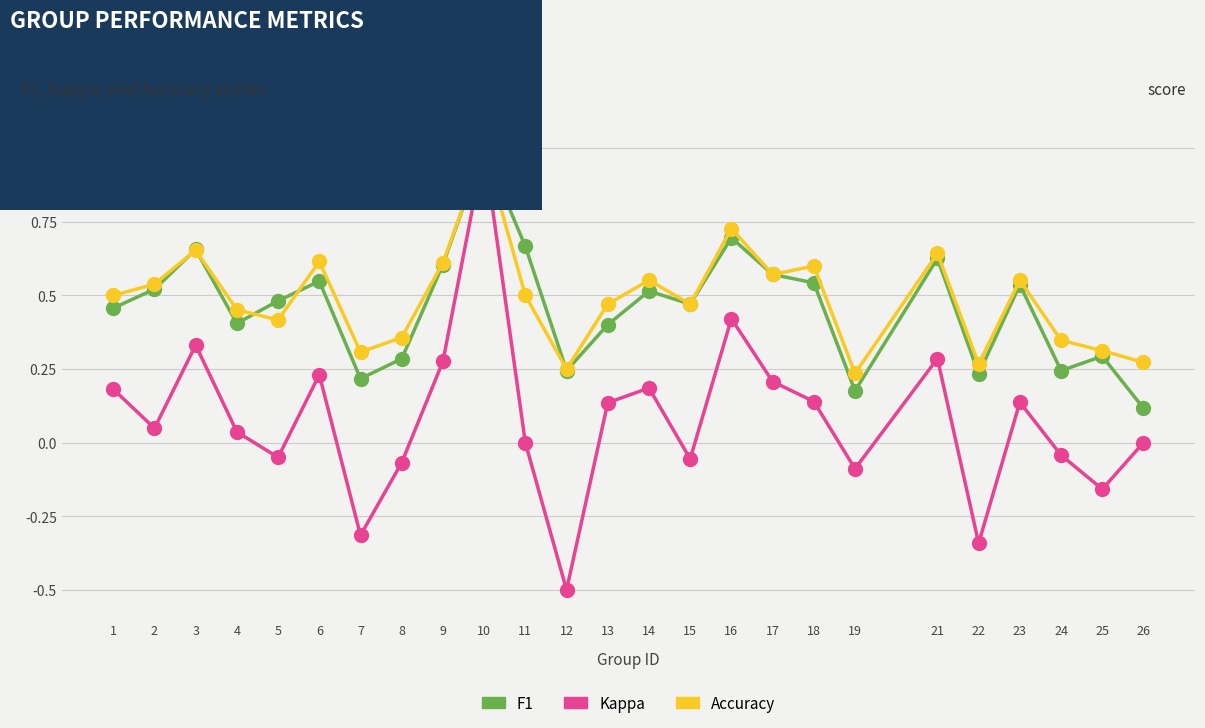

After their last crossing, which series has the higher values: F1 or Accuracy?

Accuracy